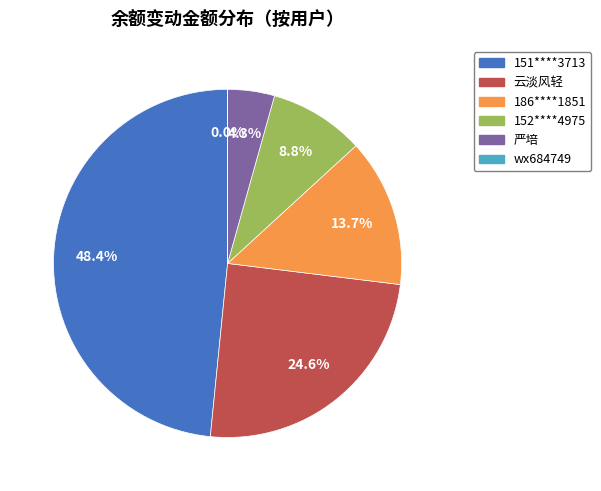

Does any single category account for the majority?

No